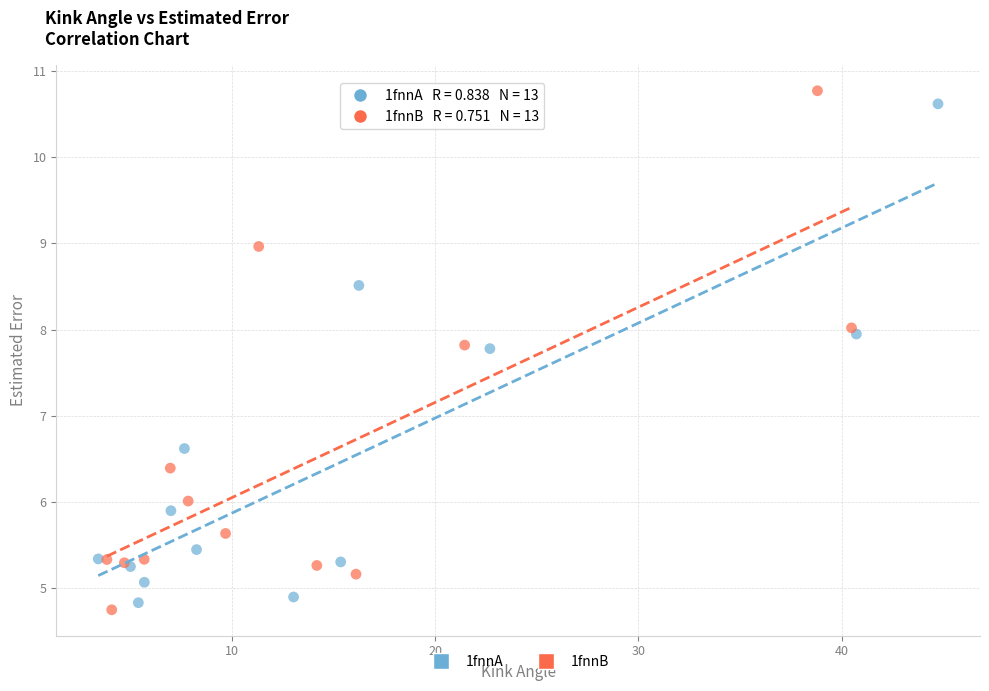

Which series has the largest Y range (max minus min)?

1fnnB